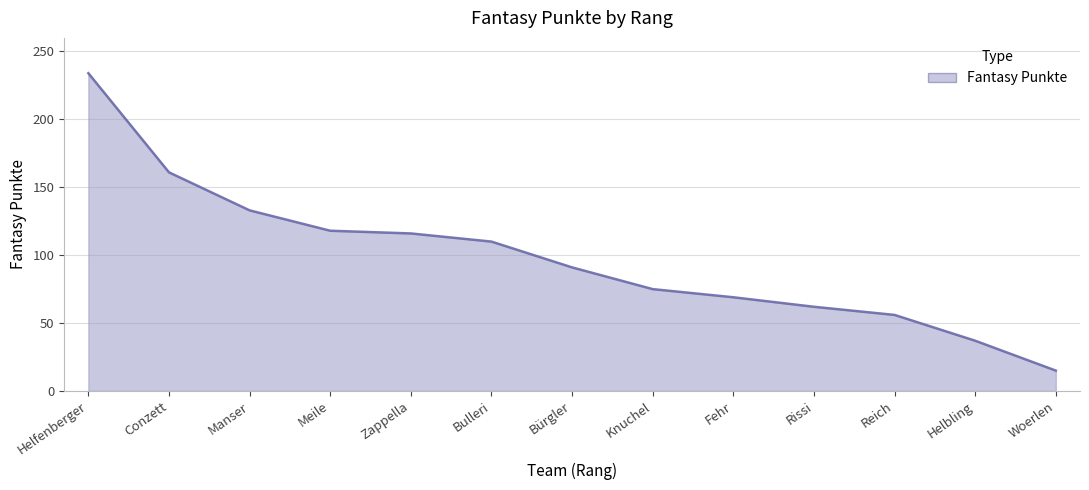

True or false: the data has more than 2 interior local peaks.

False